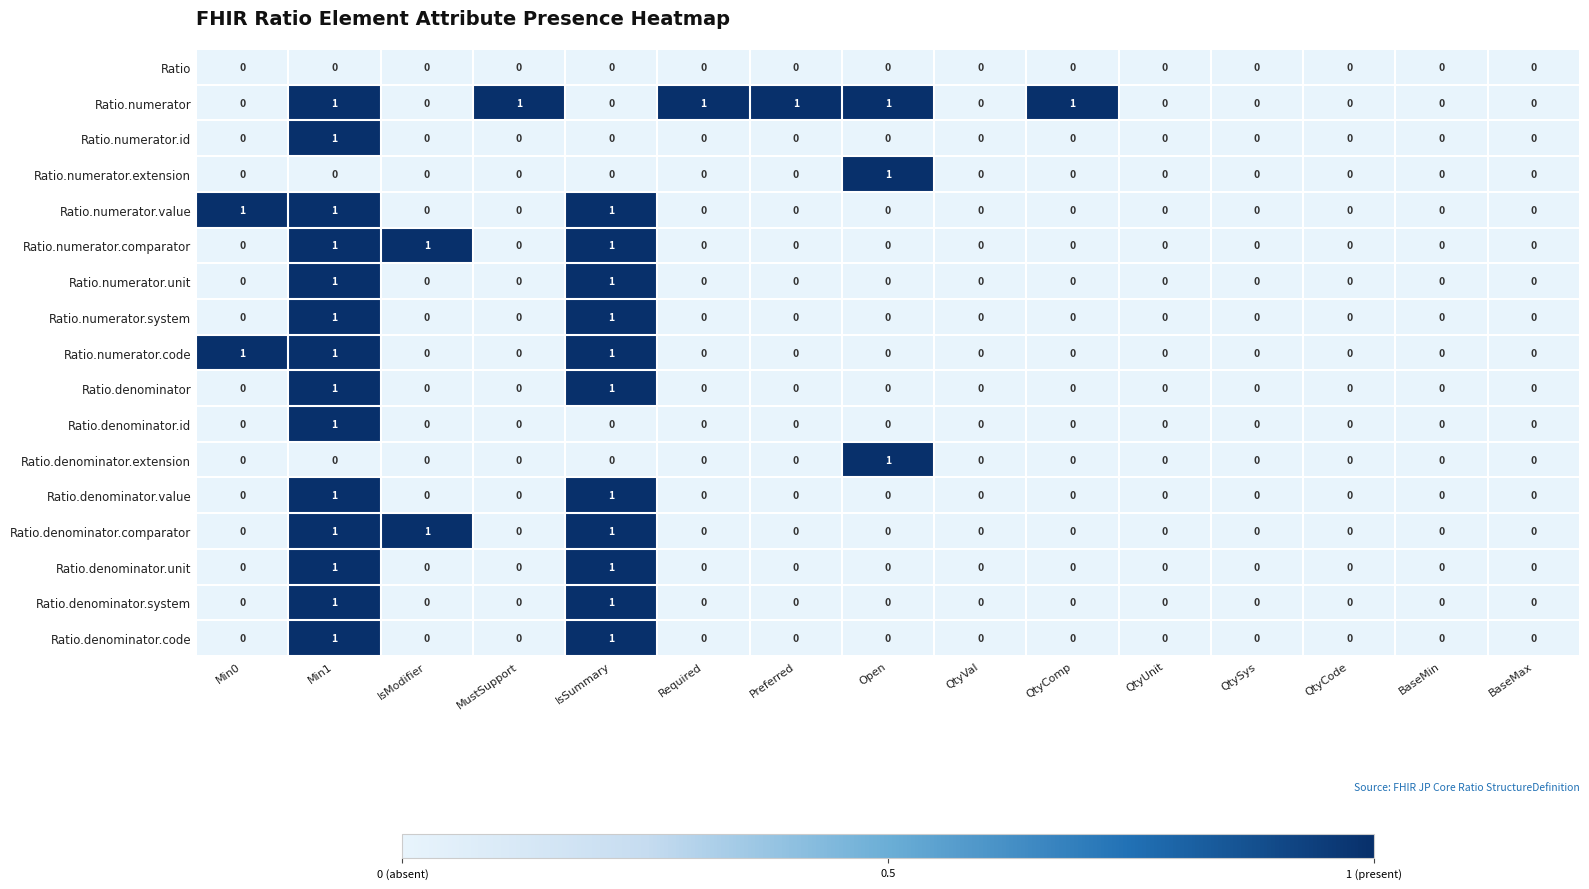

Is it true that Ratio.denominator.code equals 2 at IsSummary?

False